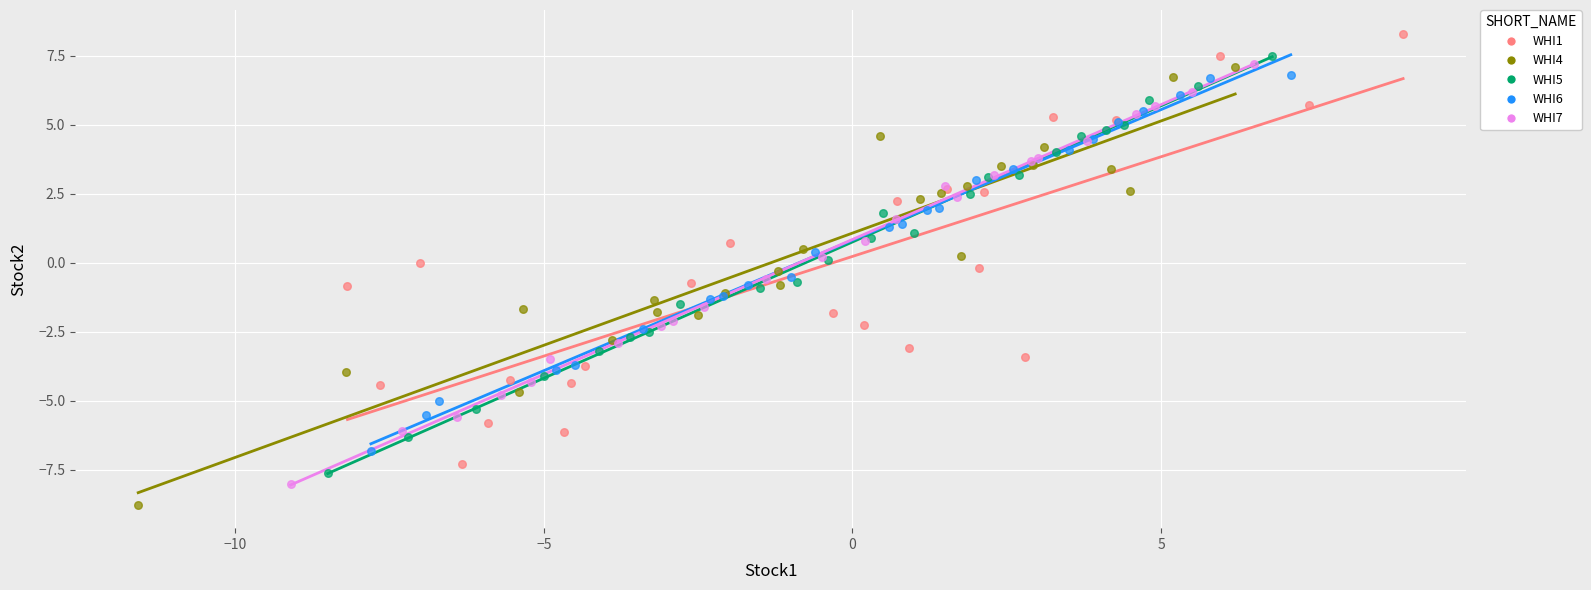

Which series reaches the minimum Y coordinate?

WHI4